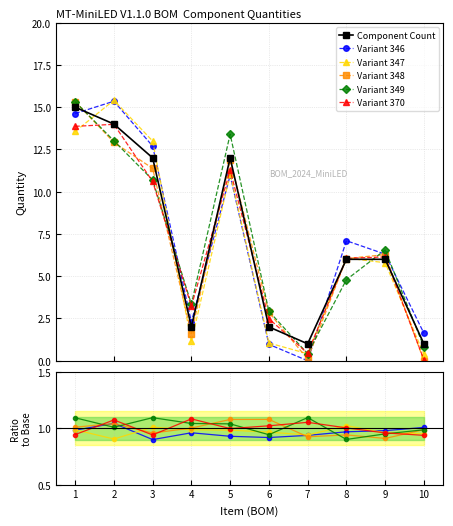

True or false: Variant 349 has a value of 0.9 at 6.

True